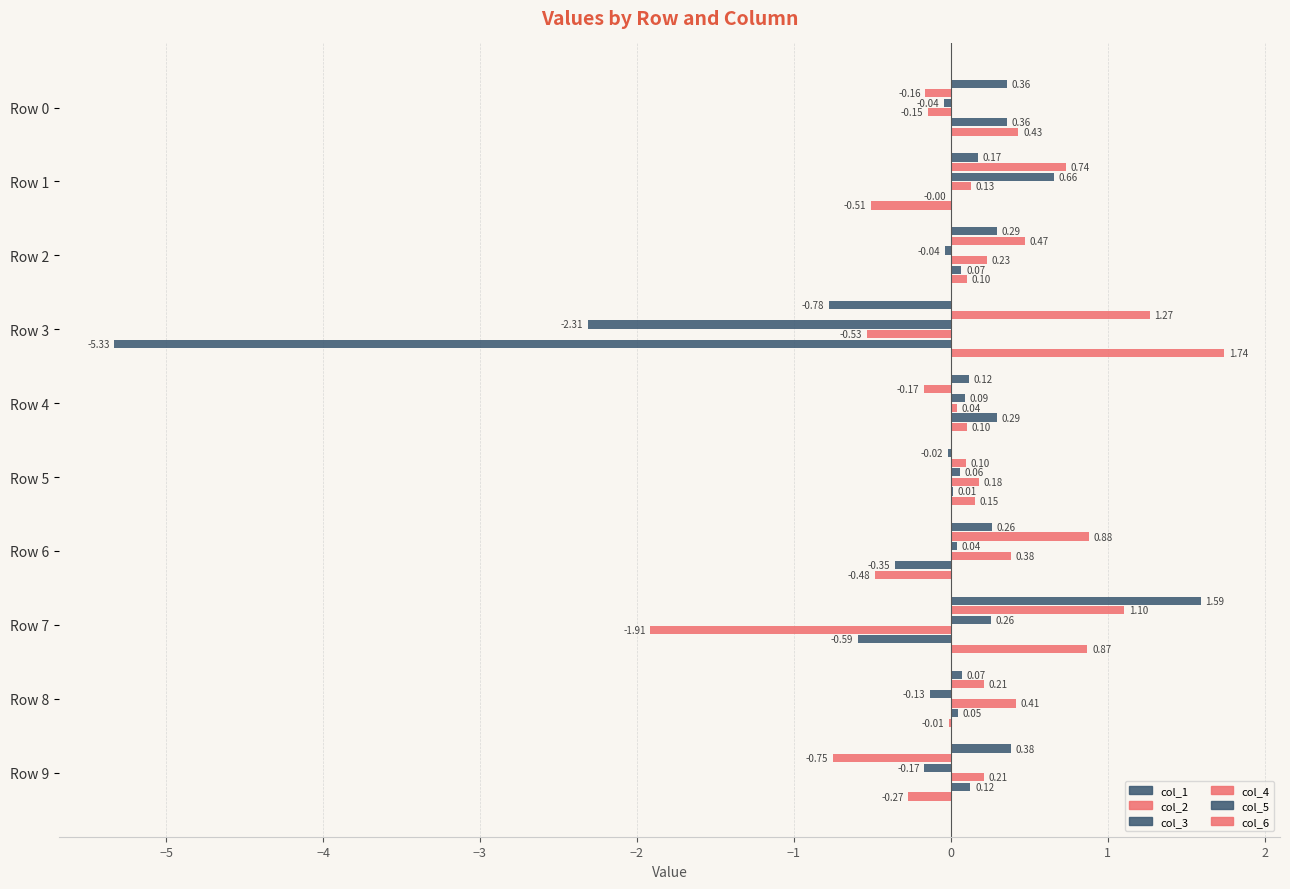

Count the number of data series in this chart.

6